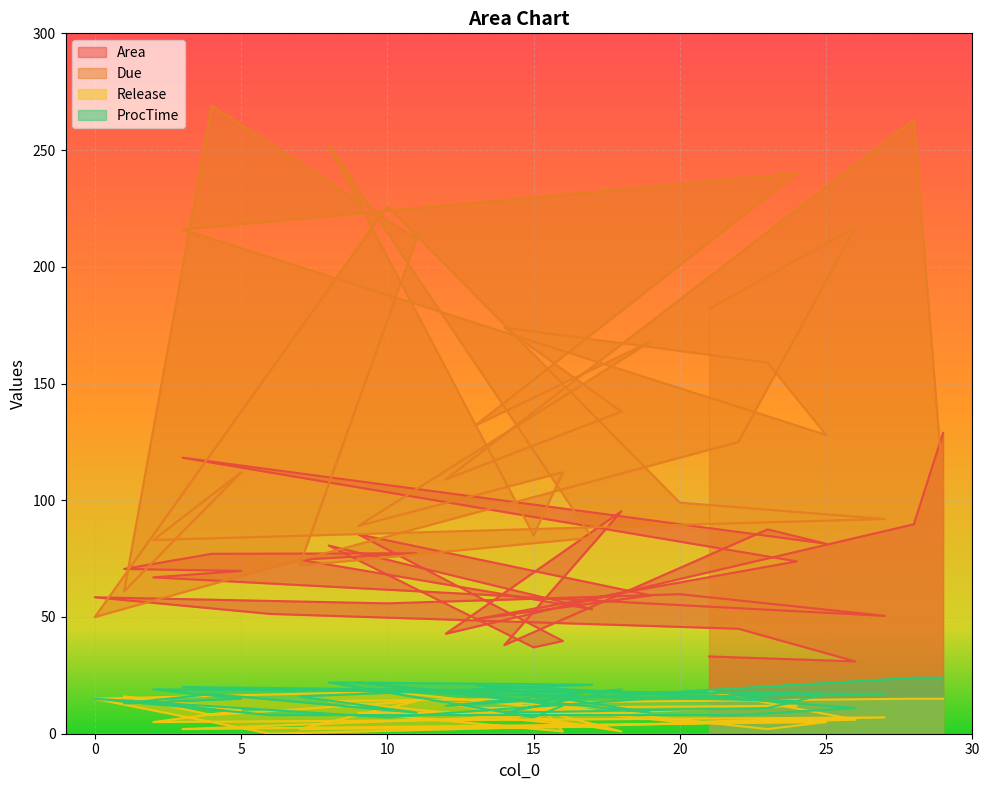

What is the value of the Due point at the 26th from the left?

174.0